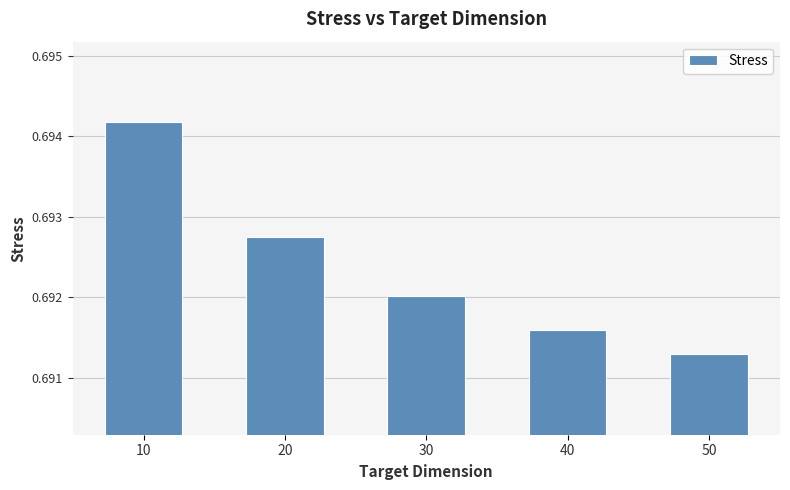

Which label corresponds to the largest value in the chart?

10